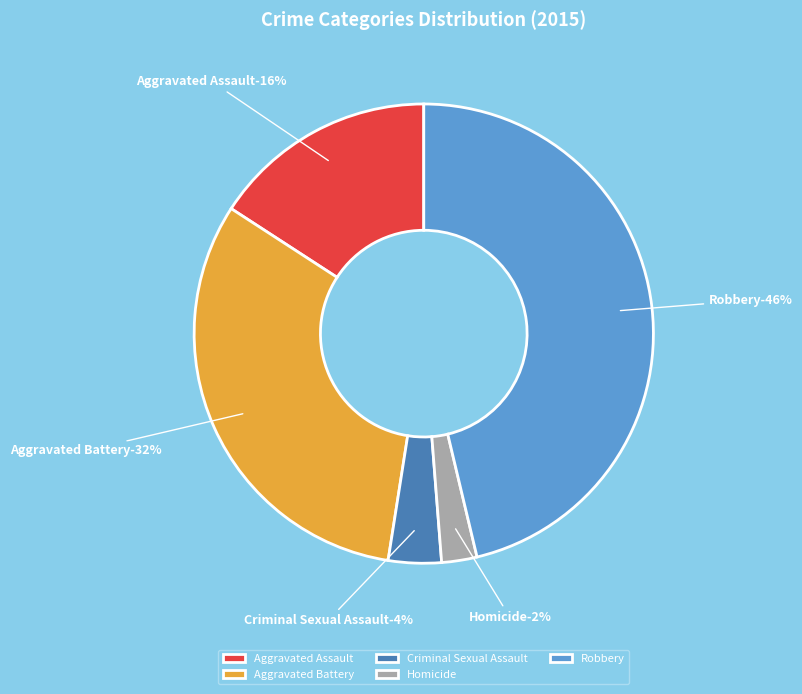

What percentage is the Robbery slice, to the nearest percent?

46%